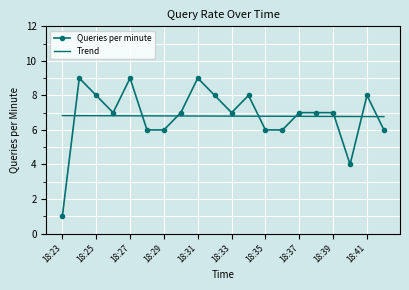

How many times do Queries per minute and Trend cross each other?

8